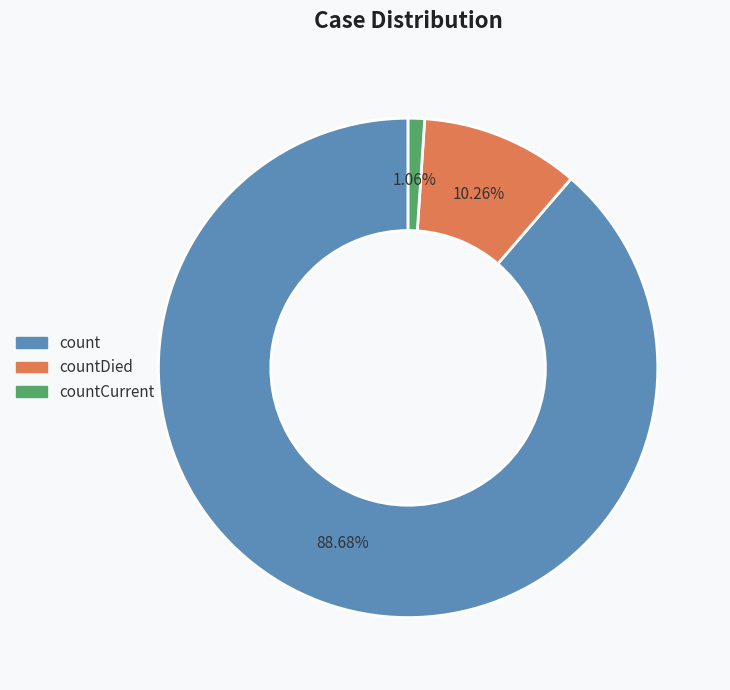

Does any single category account for the majority?

Yes